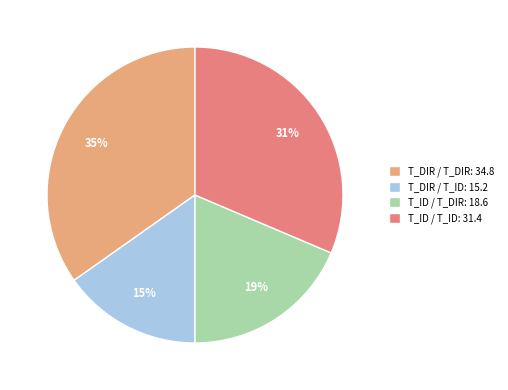

Is the sum of T_DIR / T_DIR: 34.8 and T_ID / T_DIR: 18.6 greater than half?

Yes